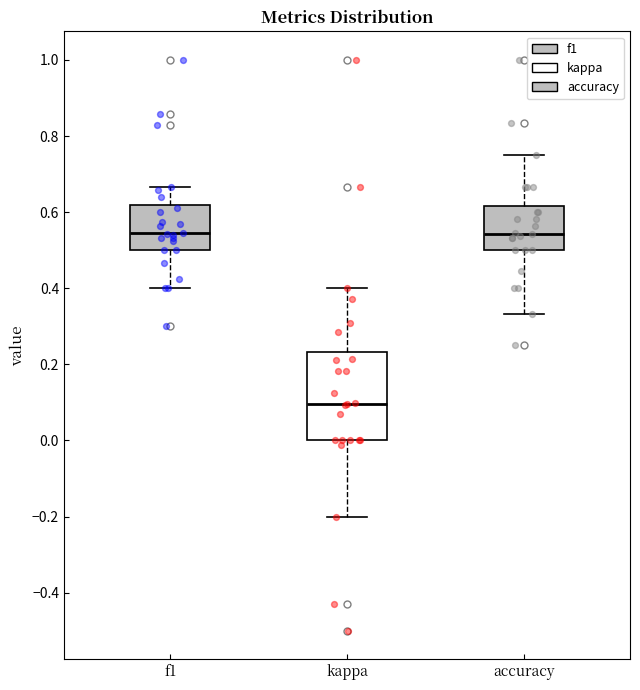

Where does the median line of the box for accuracy sit on the y-axis? The values are not printed on the chart, so give them approximately, as read against the axis.

0.54